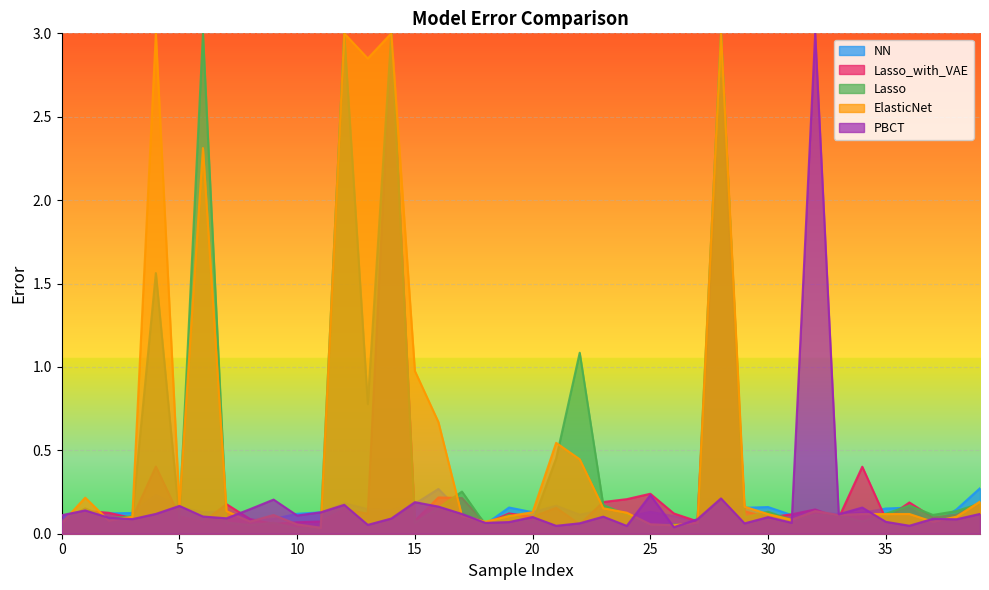

True or false: PBCT has more than 0 points higher than both neighbors.

True